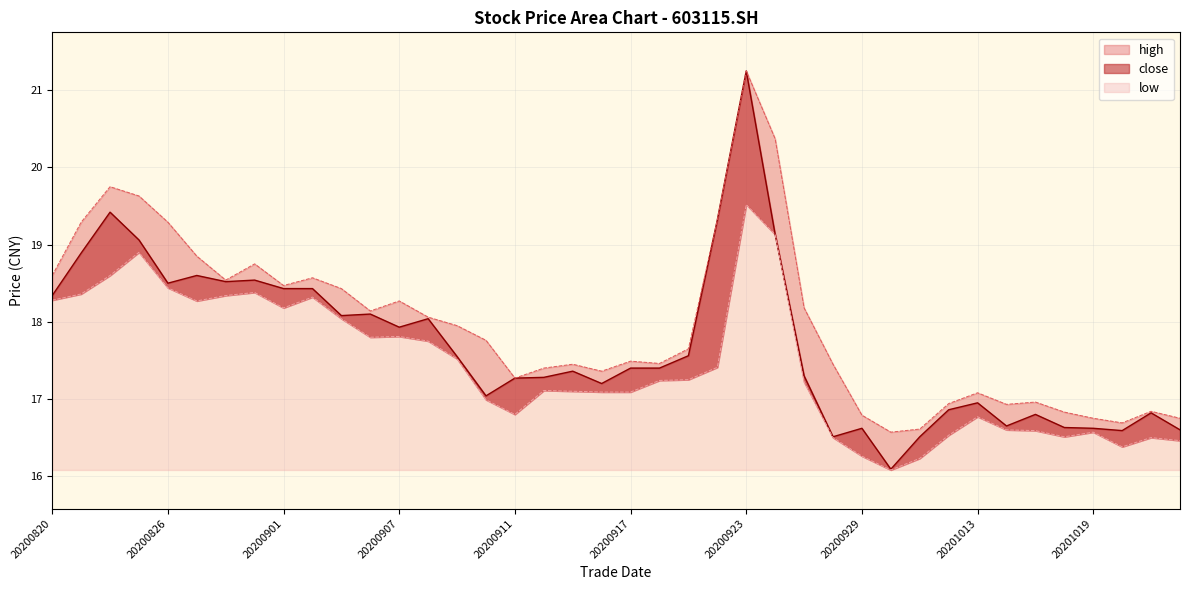

Reading left to right, what are all the values shown in this chart?

close: 20200820=18.3	20200821=18.9	20200824=19.4	20200825=19.1	20200826=18.5	20200827=18.6	20200828=18.5	20200831=18.5	20200901=18.4	20200902=18.4	20200903=18.1	20200904=18.1	20200907=17.9	20200908=18.0	20200909=17.6	20200910=17.0	20200911=17.3	20200914=17.3	20200915=17.4	20200916=17.2	20200917=17.4	20200918=17.4	20200921=17.6	20200922=19.3	20200923=21.2	20200924=19.1	20200925=17.3	20200928=16.5	20200929=16.6	20200930=16.1	20201009=16.5	20201012=16.9	20201013=16.9	20201014=16.6	20201015=16.8	20201016=16.6	20201019=16.6	20201020=16.6	20201021=16.8	20201022=16.6
high: 20200820=18.6	20200821=19.3	20200824=19.8	20200825=19.6	20200826=19.3	20200827=18.9	20200828=18.5	20200831=18.8	20200901=18.5	20200902=18.6	20200903=18.4	20200904=18.1	20200907=18.3	20200908=18.1	20200909=17.9	20200910=17.8	20200911=17.3	20200914=17.4	20200915=17.4	20200916=17.4	20200917=17.5	20200918=17.5	20200921=17.6	20200922=19.3	20200923=21.2	20200924=20.4	20200925=18.2	20200928=17.4	20200929=16.8	20200930=16.6	20201009=16.6	20201012=16.9	20201013=17.1	20201014=16.9	20201015=17.0	20201016=16.8	20201019=16.8	20201020=16.7	20201021=16.8	20201022=16.8
low: 20200820=18.3	20200821=18.4	20200824=18.6	20200825=18.9	20200826=18.4	20200827=18.3	20200828=18.3	20200831=18.4	20200901=18.2	20200902=18.3	20200903=18.0	20200904=17.8	20200907=17.8	20200908=17.8	20200909=17.5	20200910=17.0	20200911=16.8	20200914=17.1	20200915=17.1	20200916=17.1	20200917=17.1	20200918=17.2	20200921=17.2	20200922=17.4	20200923=19.5	20200924=19.1	20200925=17.2	20200928=16.5	20200929=16.3	20200930=16.1	20201009=16.2	20201012=16.5	20201013=16.8	20201014=16.6	20201015=16.6	20201016=16.5	20201019=16.6	20201020=16.4	20201021=16.5	20201022=16.5